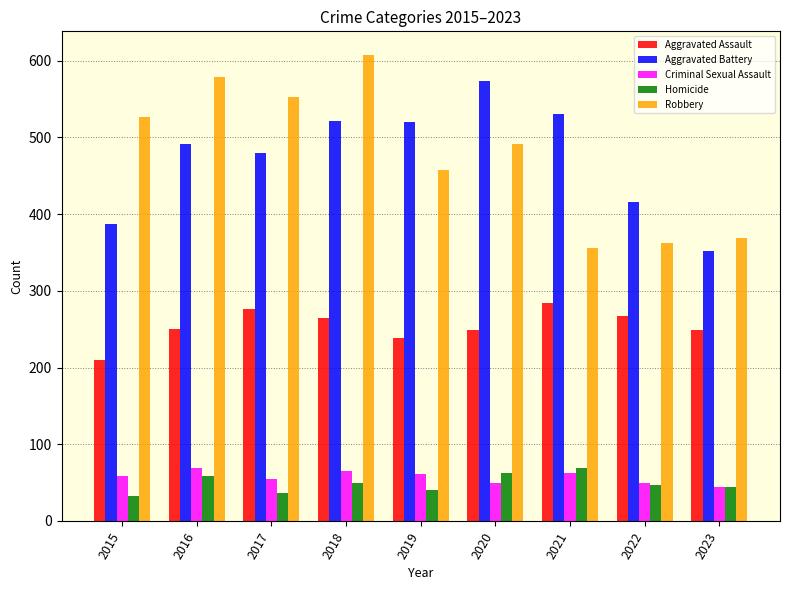

How many bars are there in total?

45